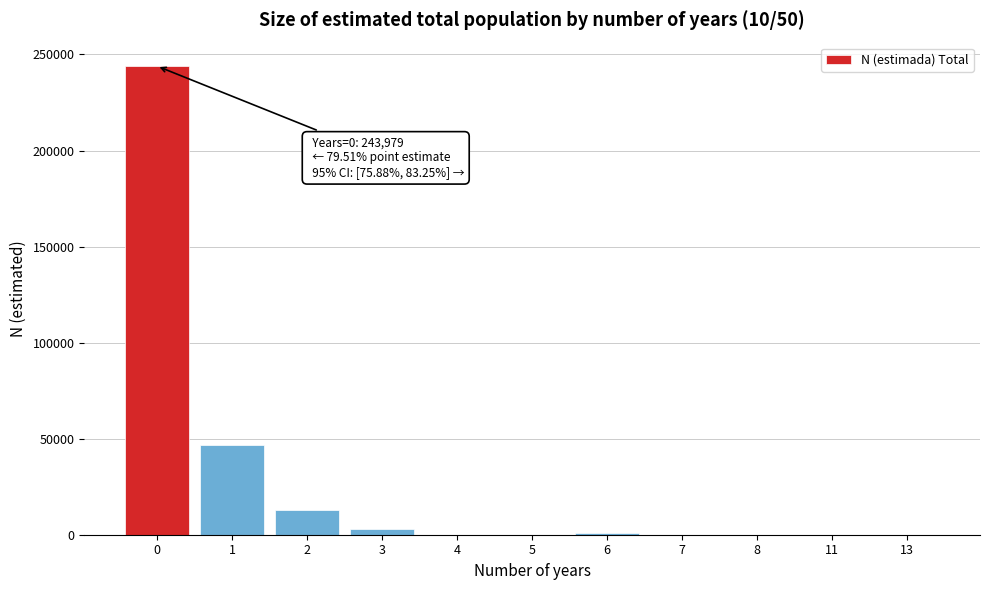

What is the sum of all values?

306839